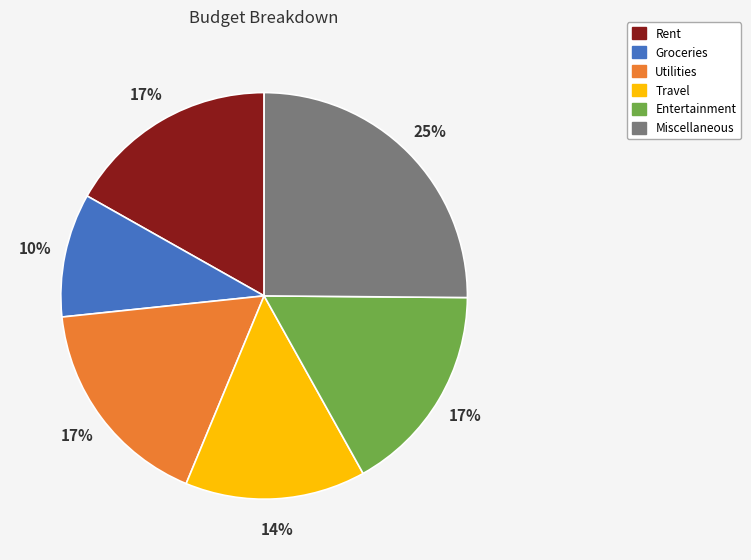

Between Travel and Rent, which is larger?

Rent